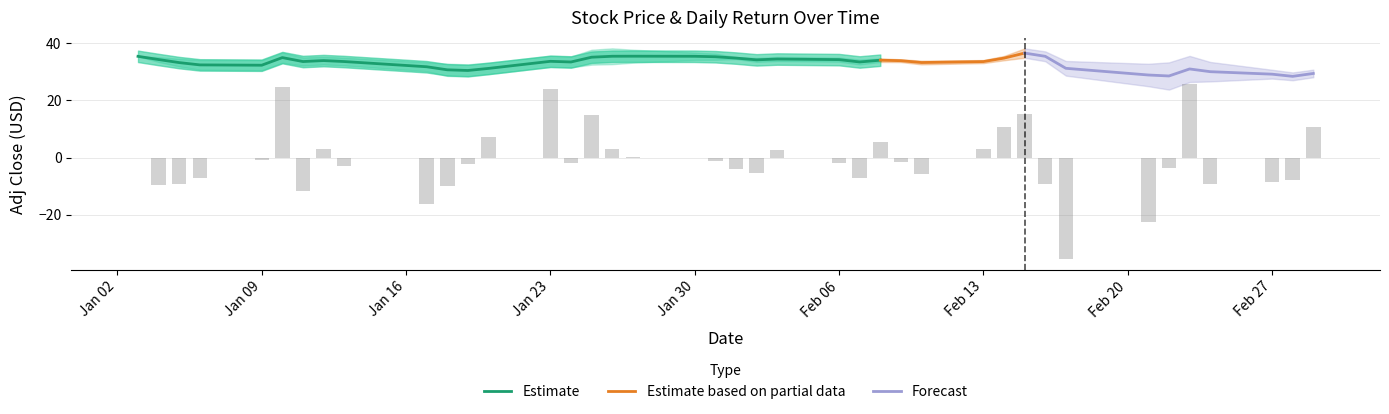

What is the lowest value of the Estimate series?

30.4